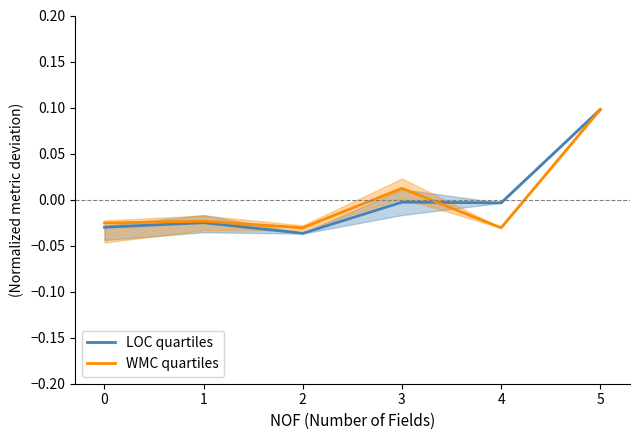

The value of LOC quartiles at 5 is 0.1. True or false?

True